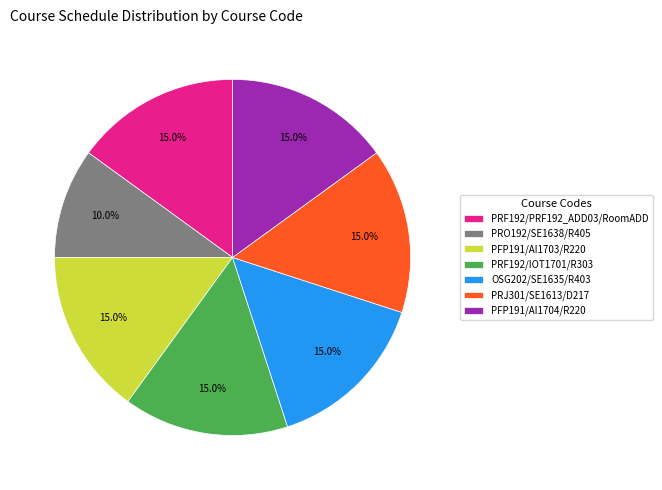

How many segments does this pie chart have?

7